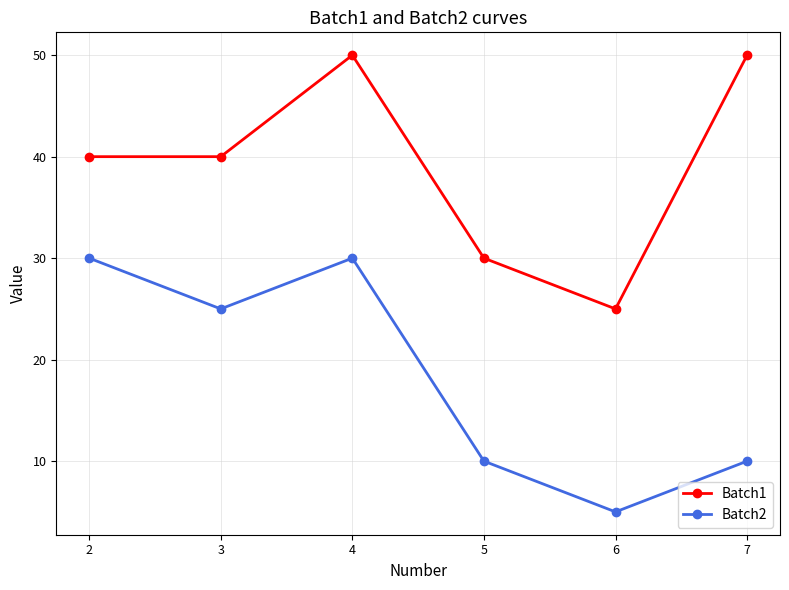

Read the Batch2 value at 2.

30